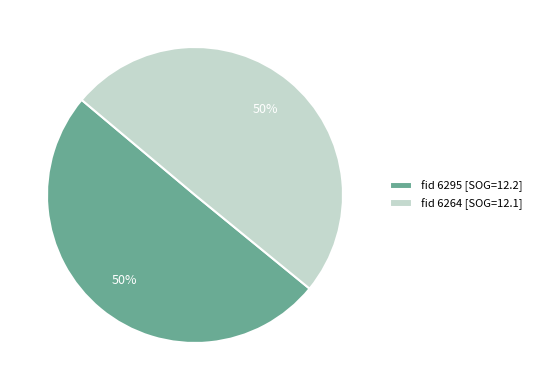

How many segments does this pie chart have?

2